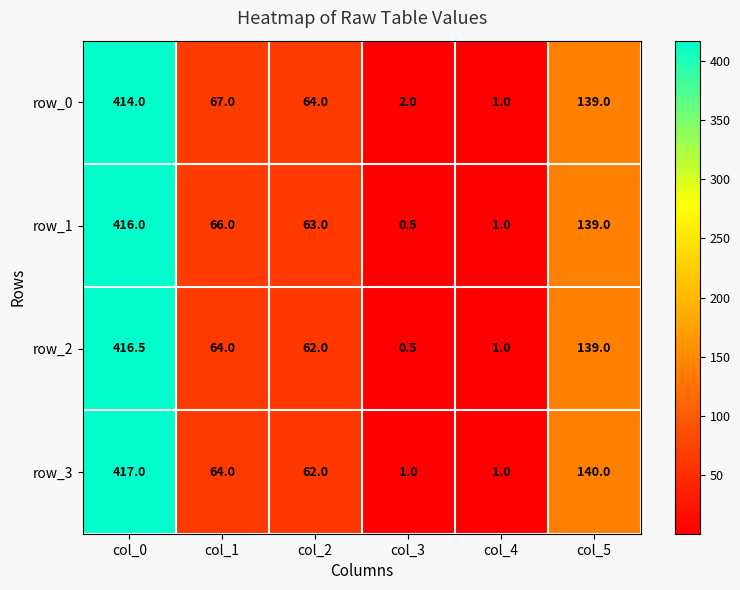

At how many categories does at least one series exceed 44?

4